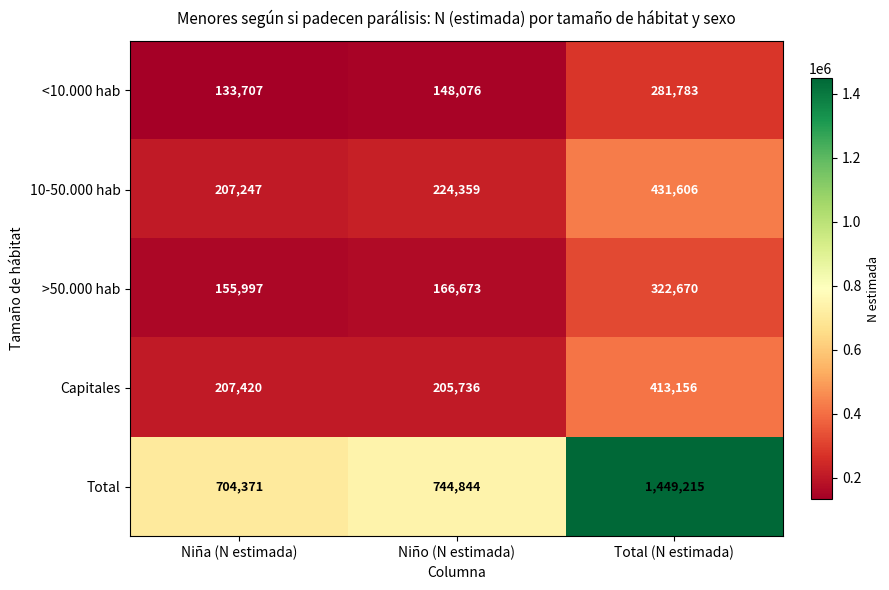

At which category is the sum across all series the highest?

Total (N estimada)